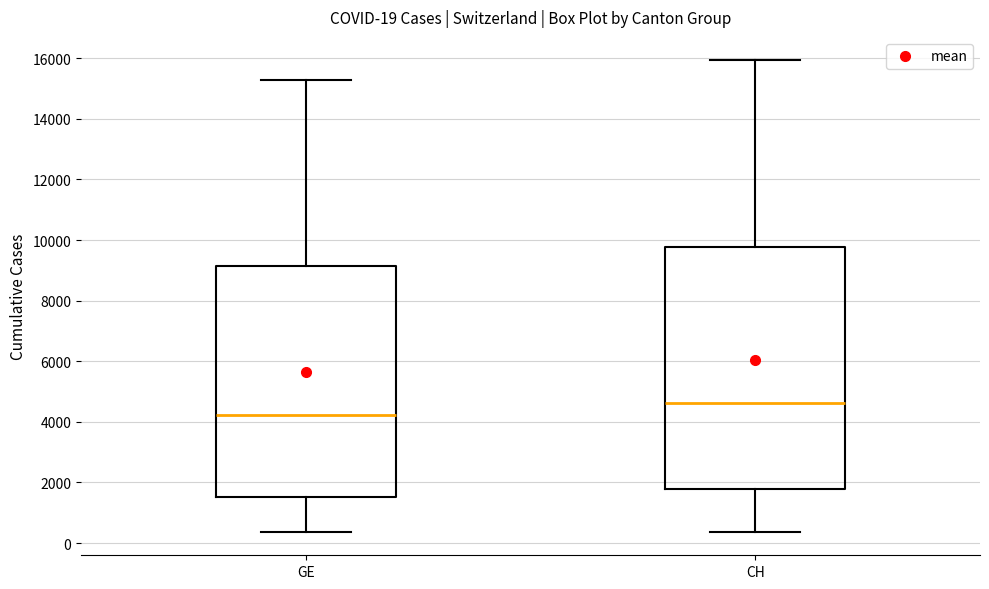

Which box has the lowest median line?

GE